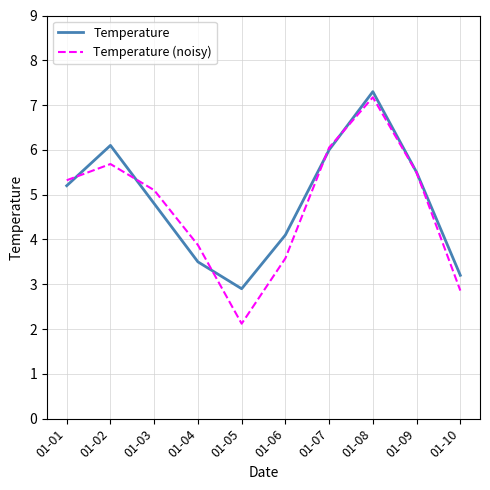

Which category has the highest value in the Temperature series?

01-08